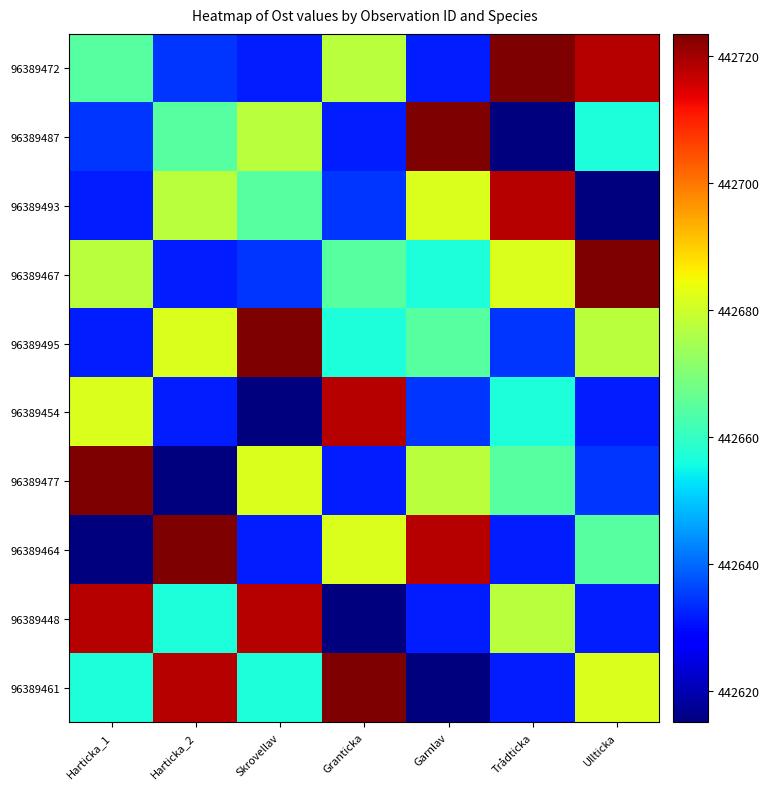

What is the maximum value shown in the chart?

442723.5